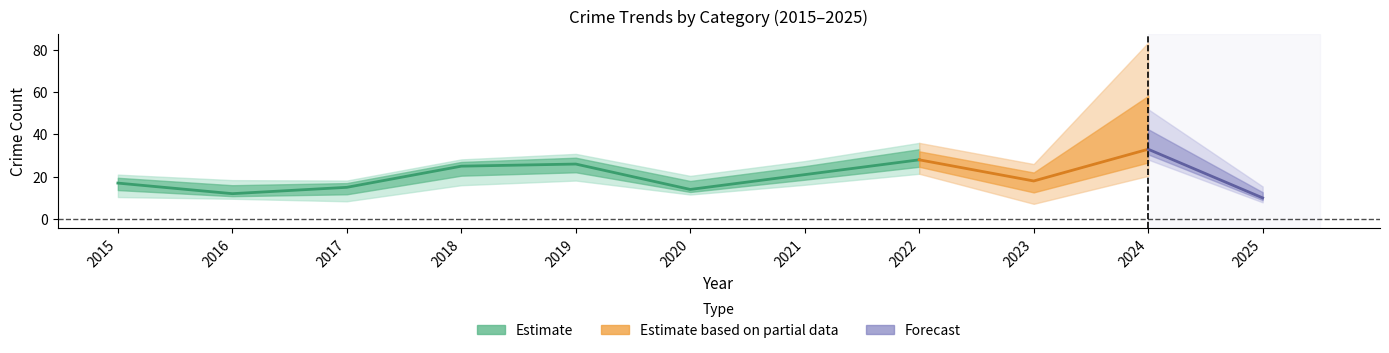

Does the chart have visible grid lines?

No